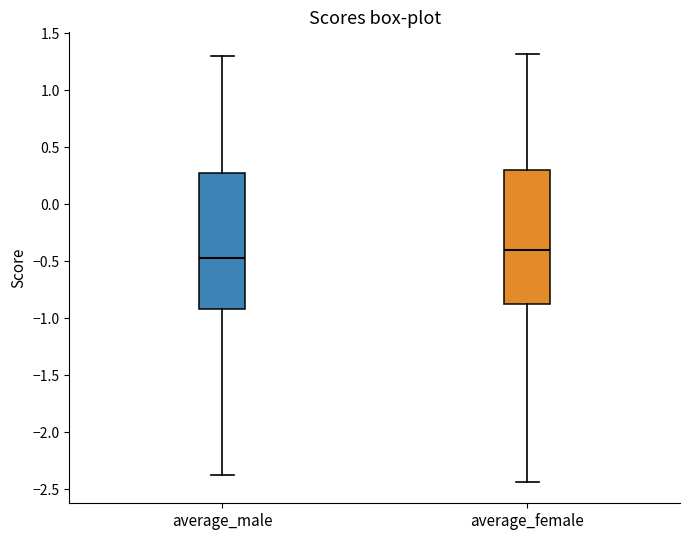

Reading left to right, transcribe this box plot: for each box, give where its median line is, the range the box spans, and where its two whiskers end, as read against the y-axis. The values are not printed on the chart, so give them approximately, as read against the axis.

average_male: median -0.45, box -0.90 to 0.30, whiskers -2.35 to 1.30
average_female: median -0.40, box -0.90 to 0.30, whiskers -2.45 to 1.30